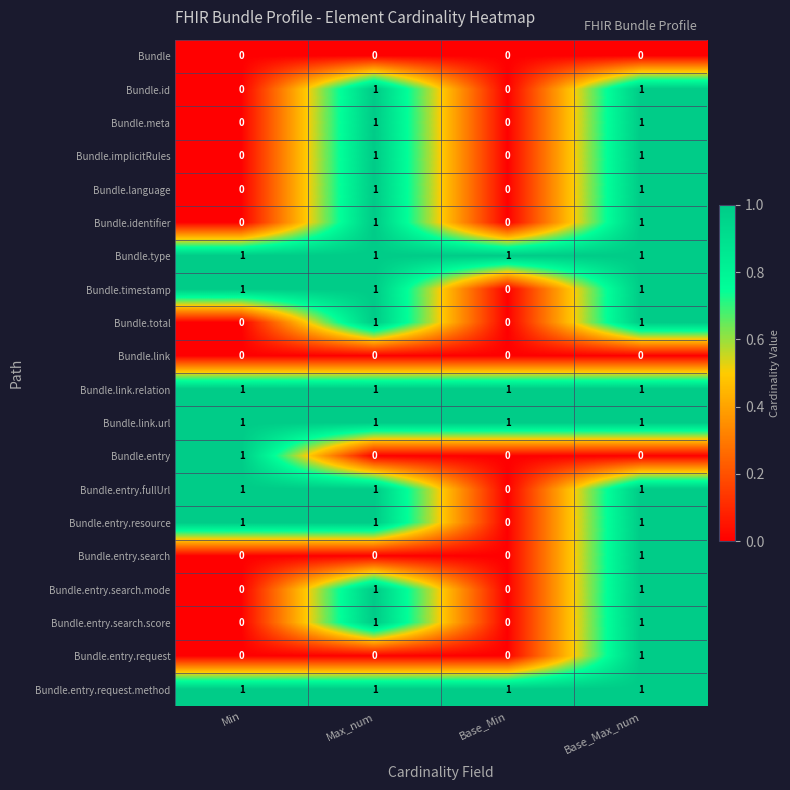

Is it true that Bundle equals 0 at Base_Max_num?

True